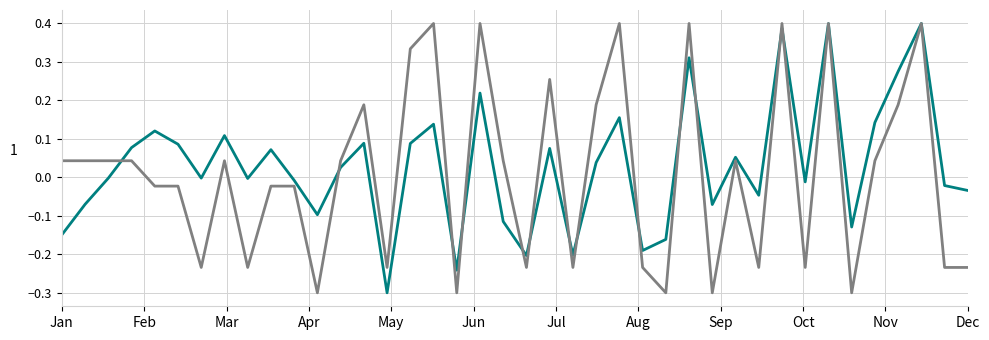

What is the minimum value shown in the chart?

-0.3